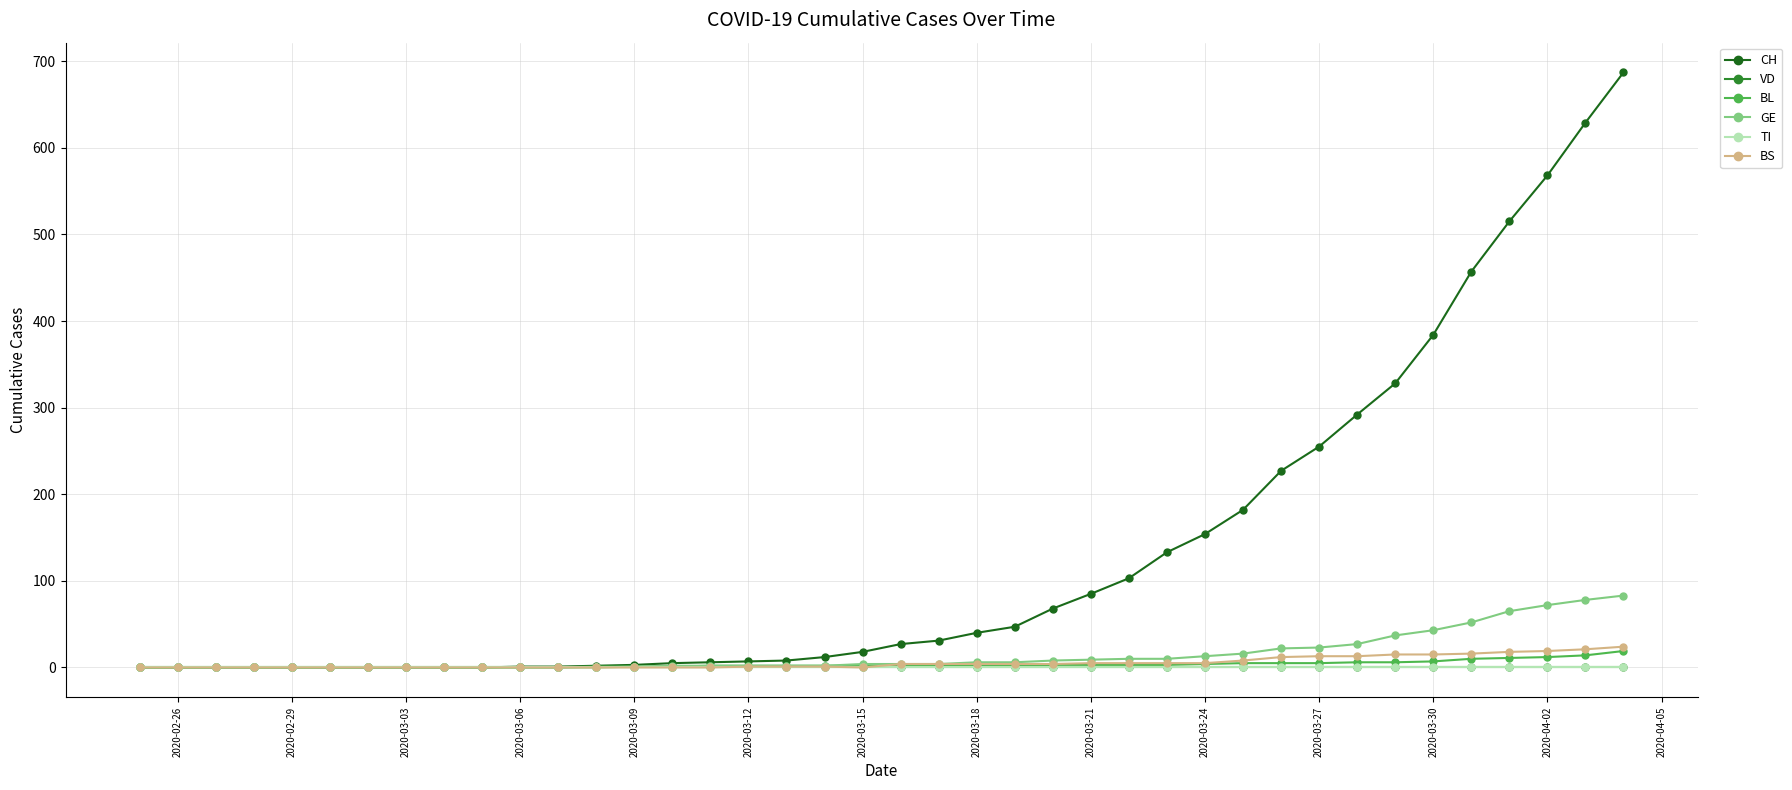

What is the difference between the maximum and minimum values in the GE series?

83